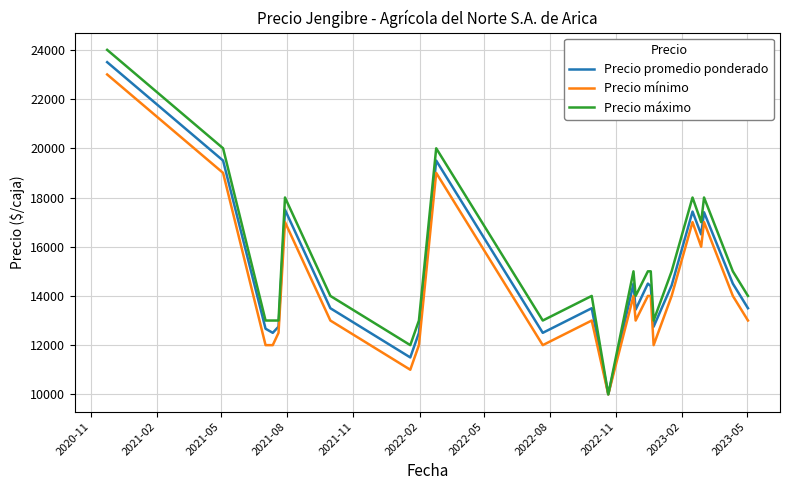

What is the maximum value shown in the chart?

24000